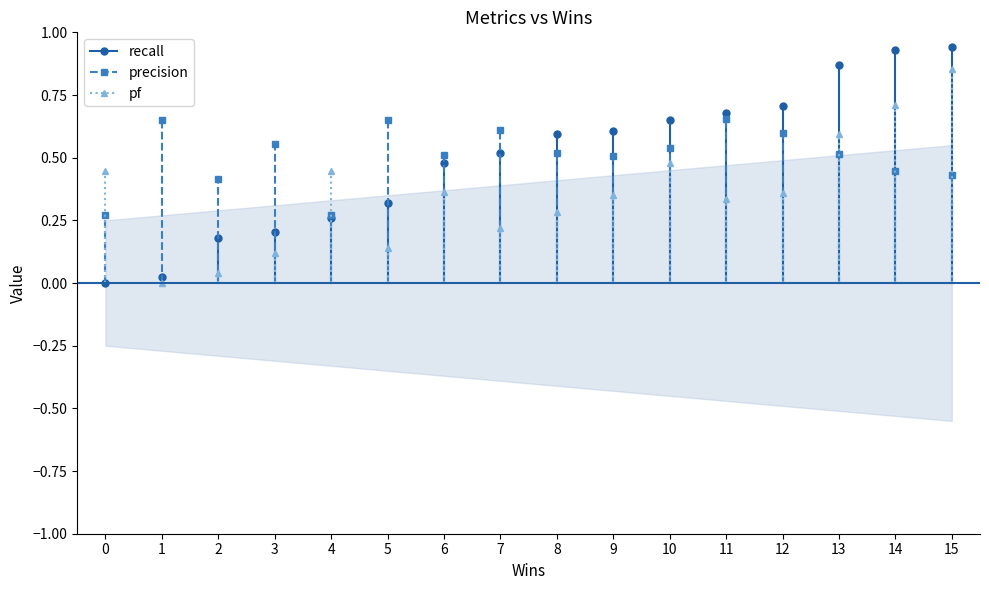

At which category does the chart reach its peak across all series?

15